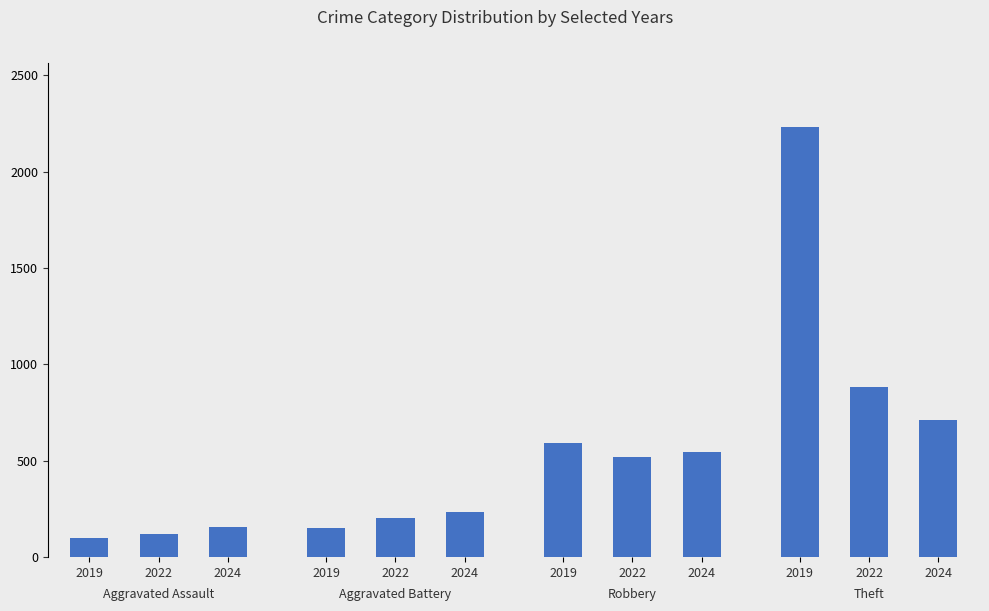

Which category has the highest value across all series?

2019